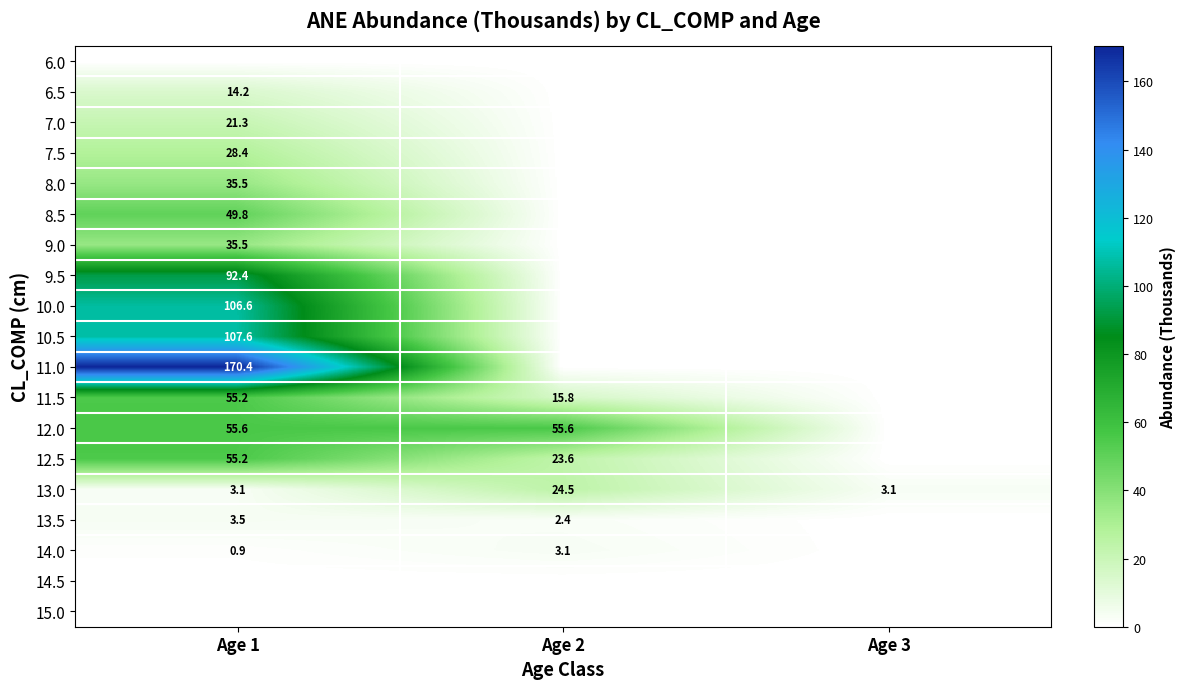

The 10.5 series shows 59.8 at Age 1. True or false?

False